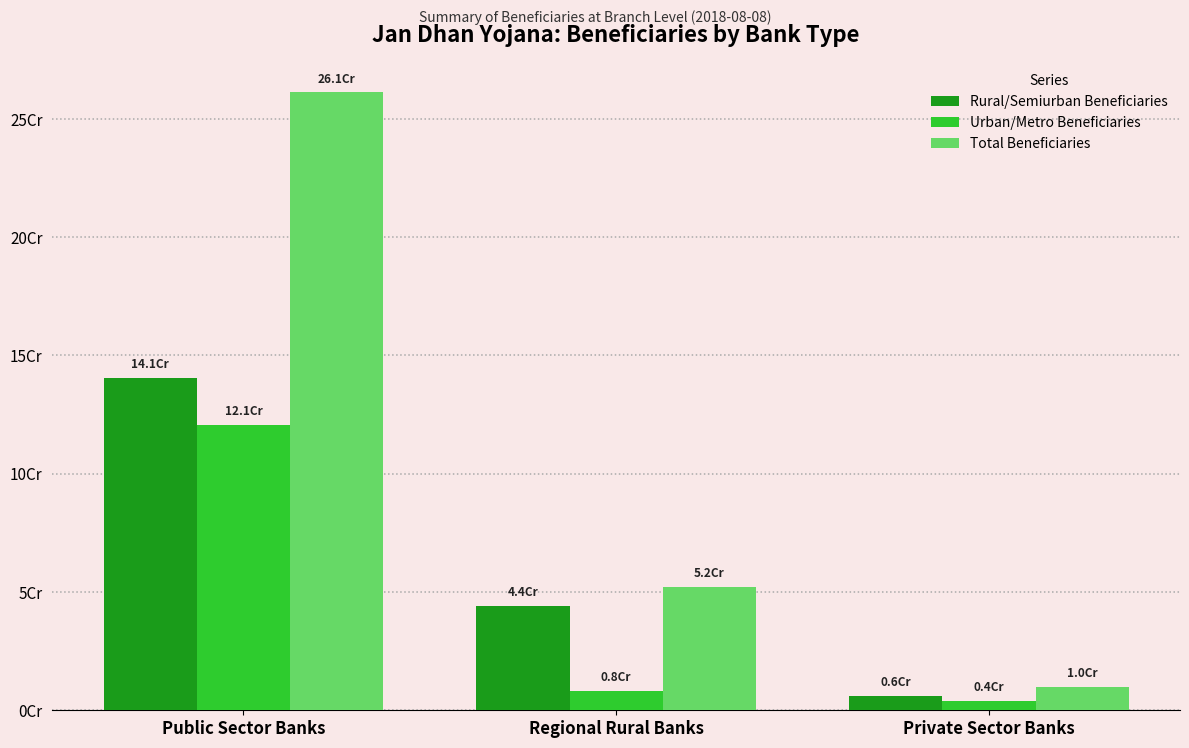

Which series has the largest total across all categories?

Total Beneficiaries